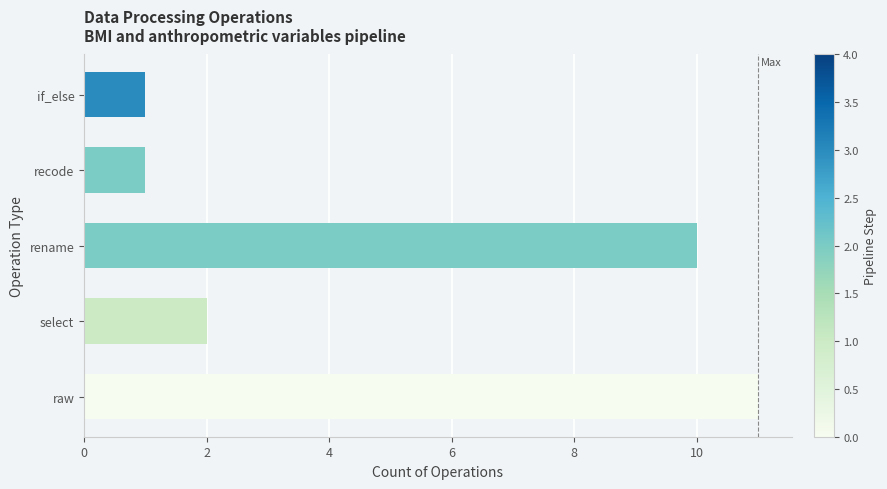

Does the chart contain stacked bars?

No